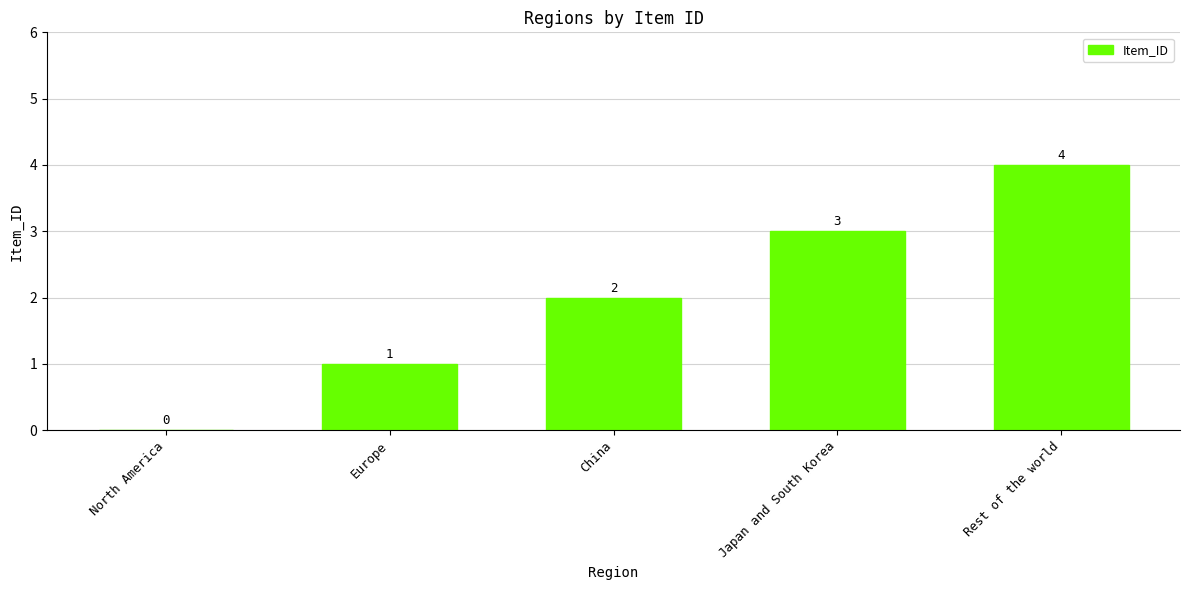

At which category does the chart reach its peak across all series?

Rest of the world